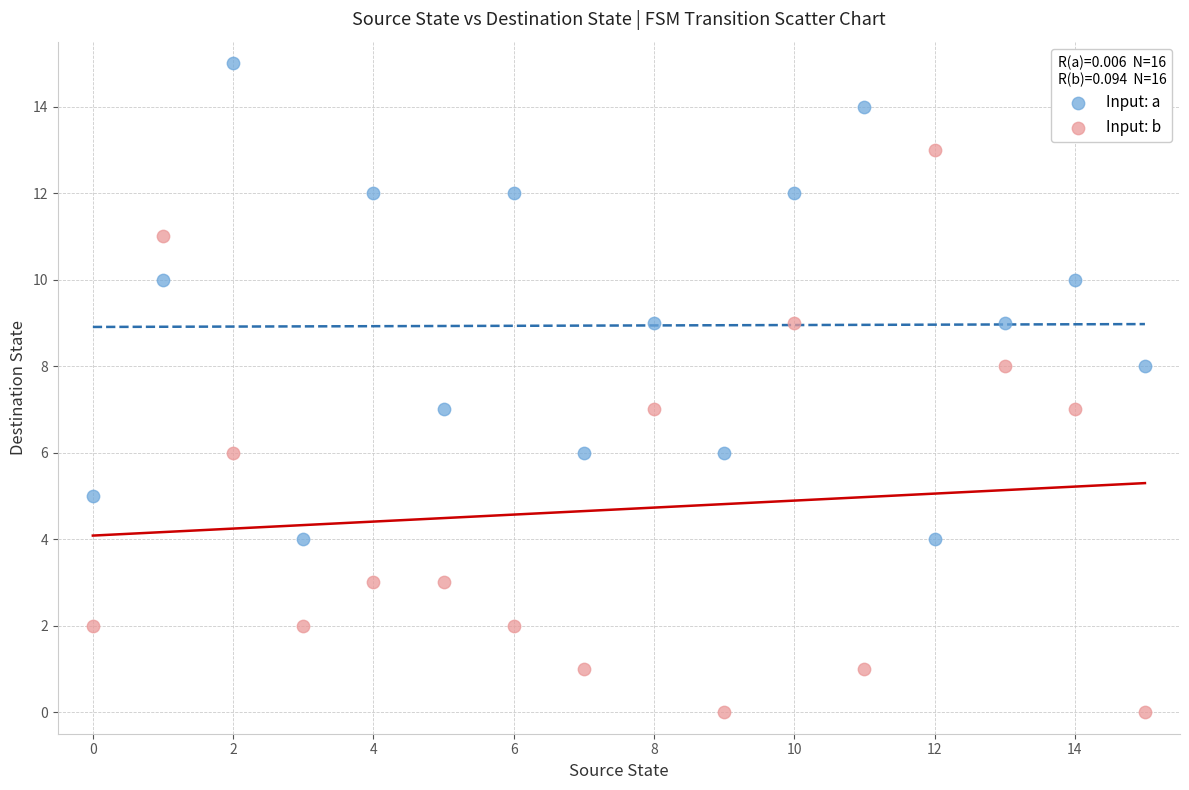

Which series contains the highest Y value?

Input: a